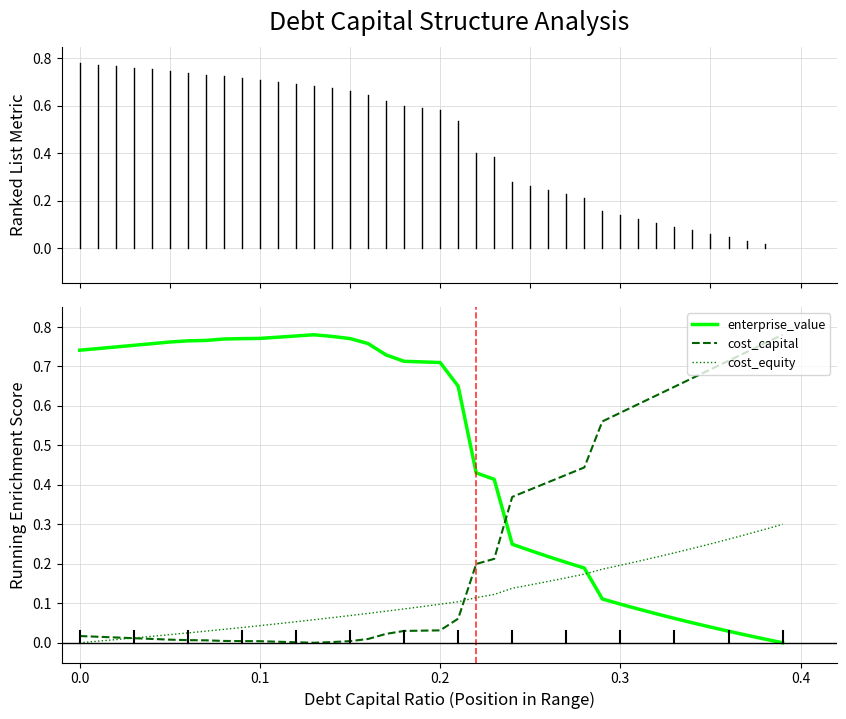

Rank the series by their average value, from lowest to highest.

cost_equity, cost_capital, enterprise_value